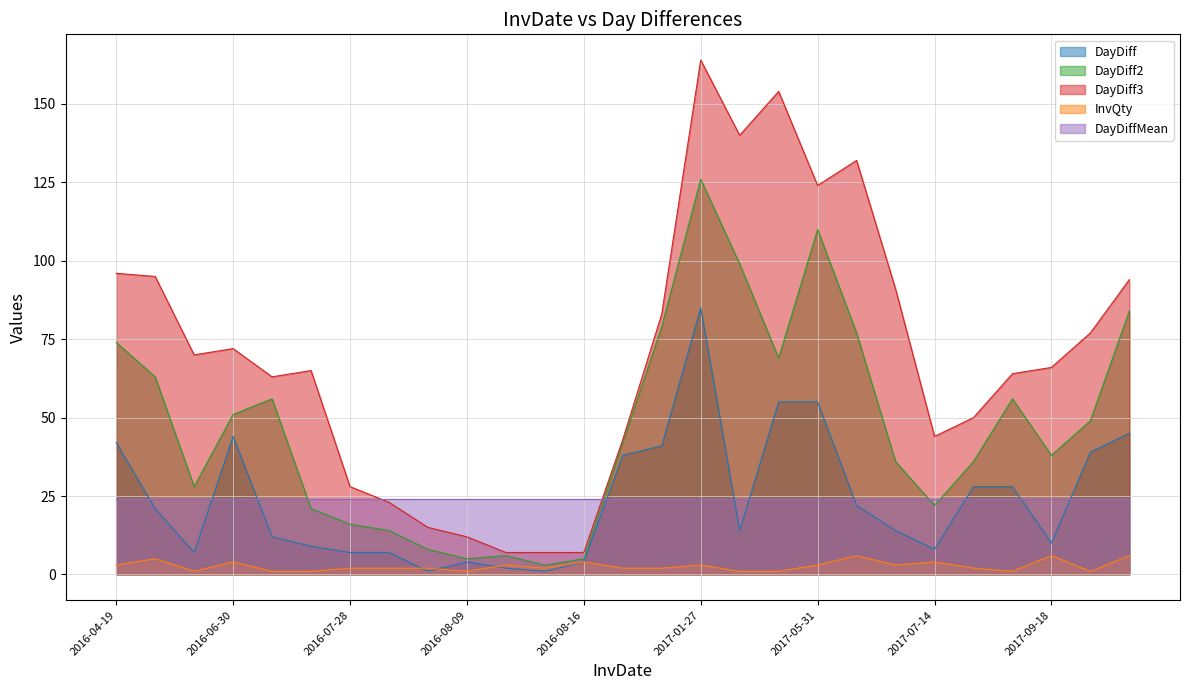

The DayDiff3 series shows 30 at 2017-12-11. True or false?

False